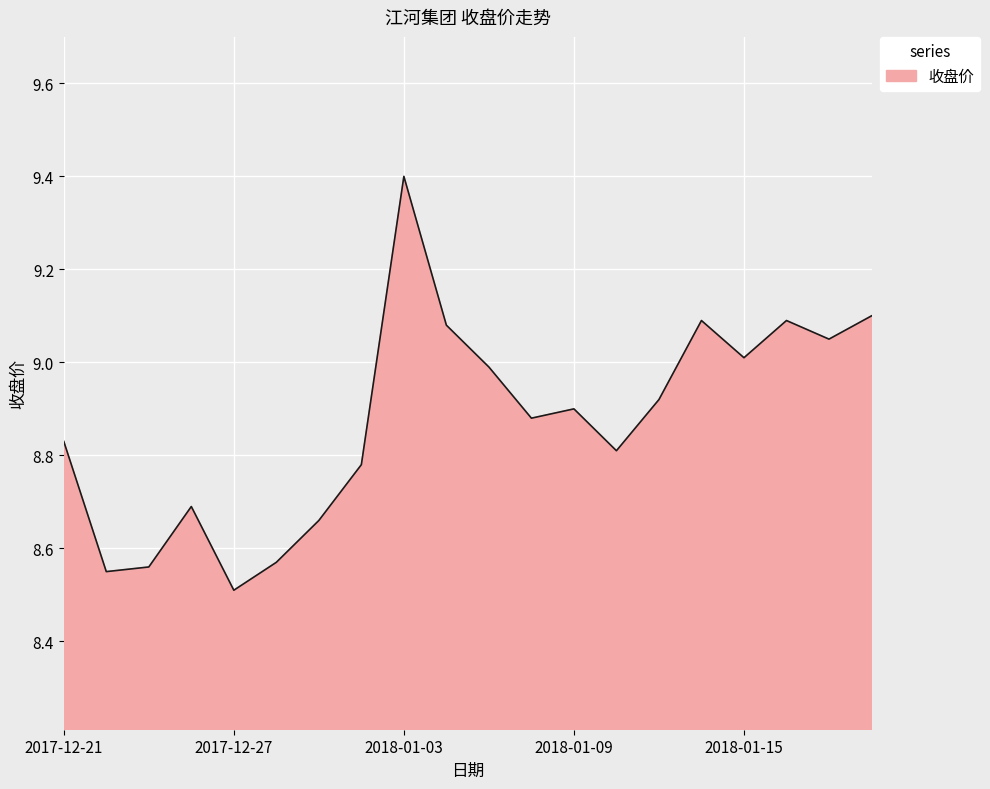

What is the sum of all values?

177.5